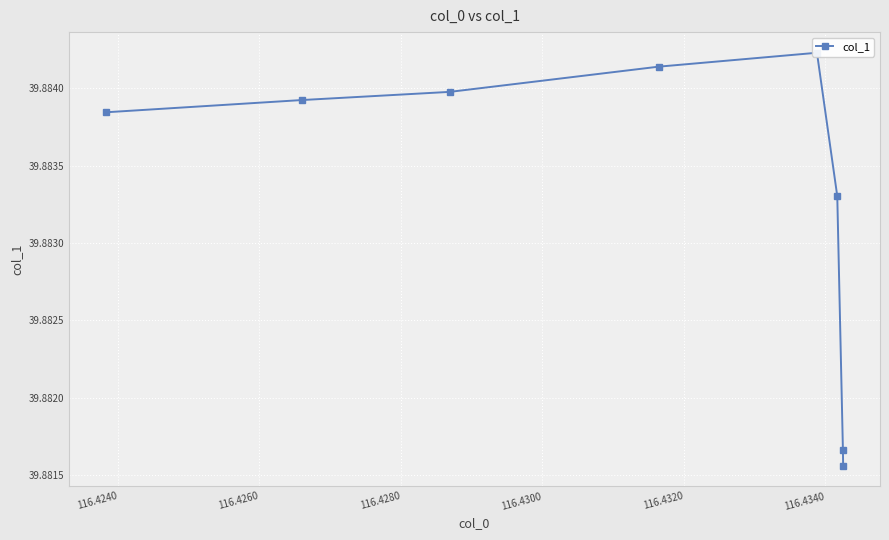

What is the value of the 2nd point from the left?

39.9